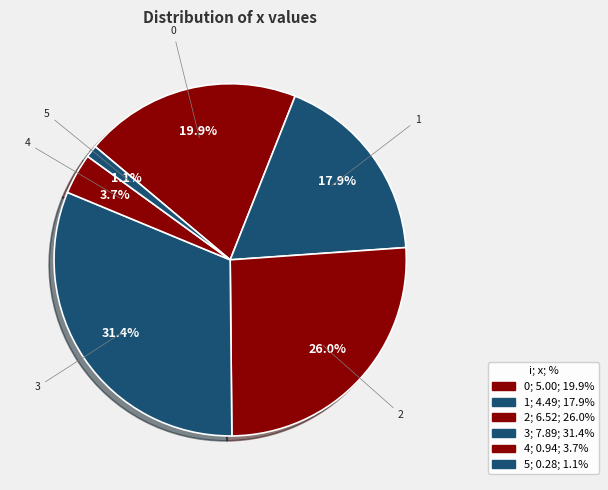

How many slices are in this pie chart?

6